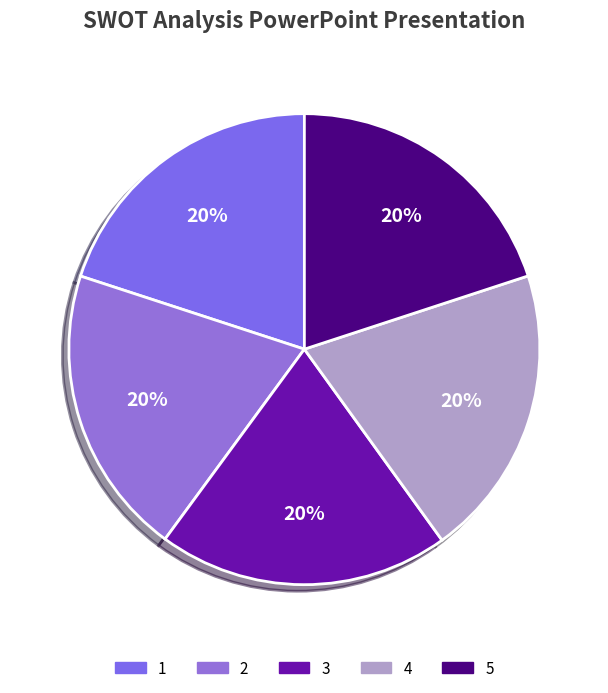

Is there any slice that represents more than half of the pie?

No